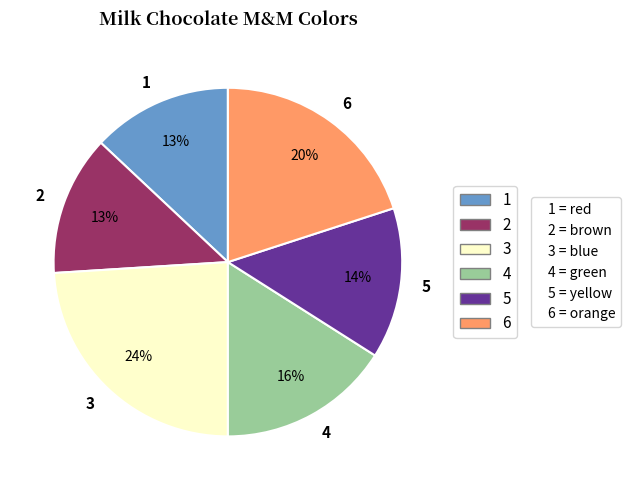

Combined, do 5 and 3 account for over 50%?

No